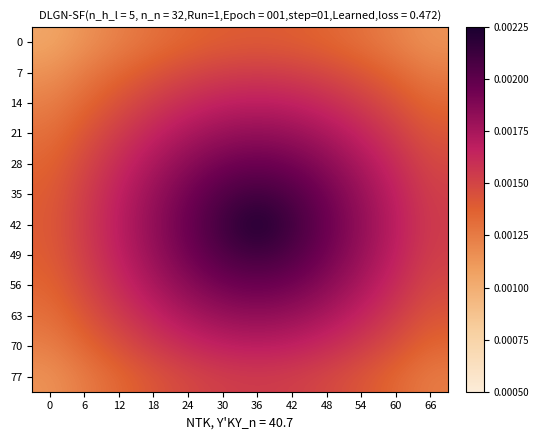

Rank the series by their maximum value, from highest to lowest.

42, 35, 49, 28, 56, 21, 63, 14, 70, 7, 77, 0